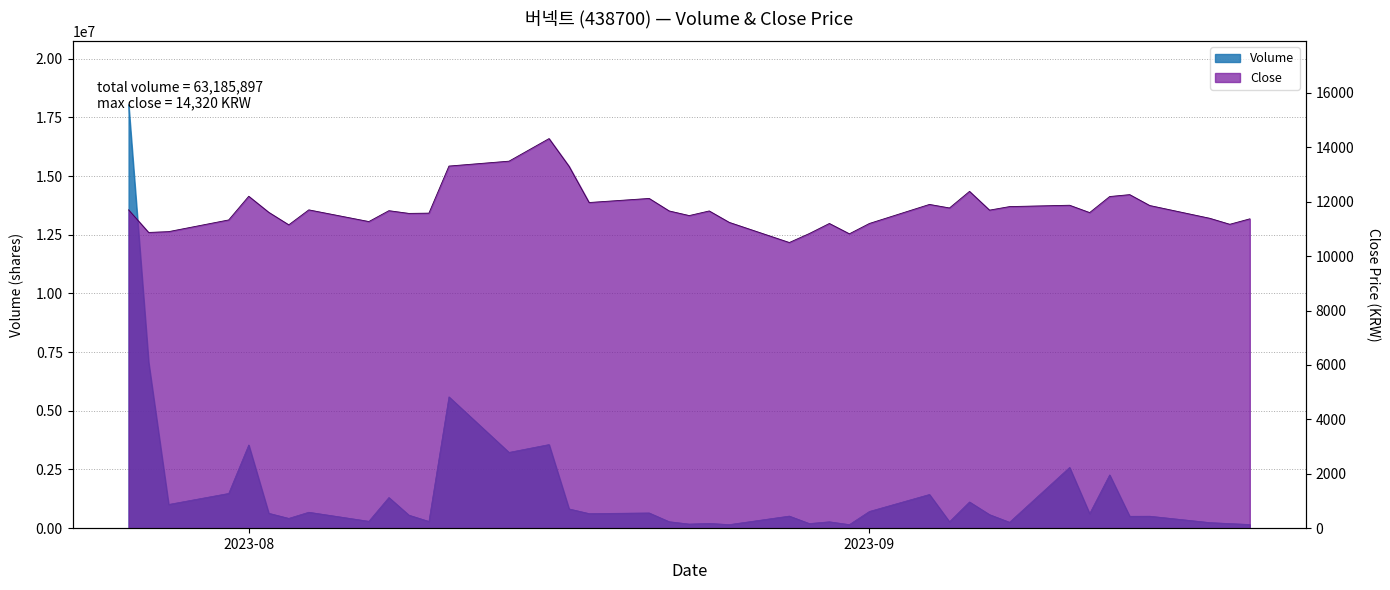

Is the value of Volume at 2023-09-14 greater than the value of Close at 2023-08-18?

Yes